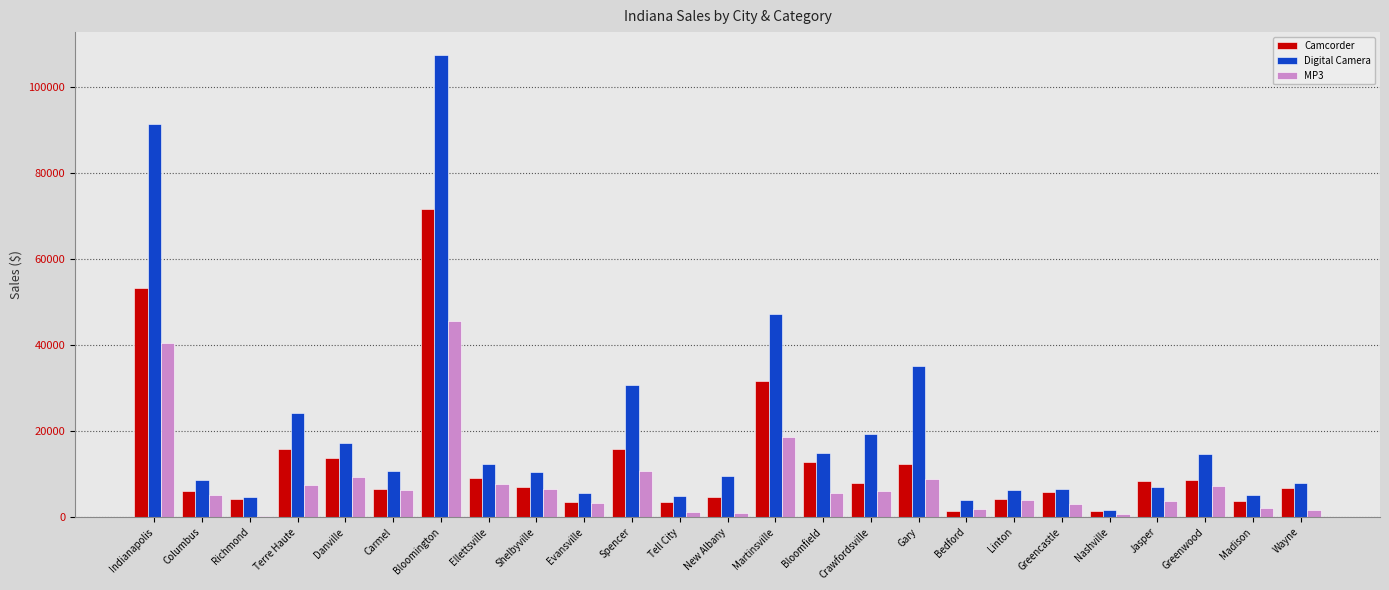

What is the sum of all Digital Camera values?

507719.7